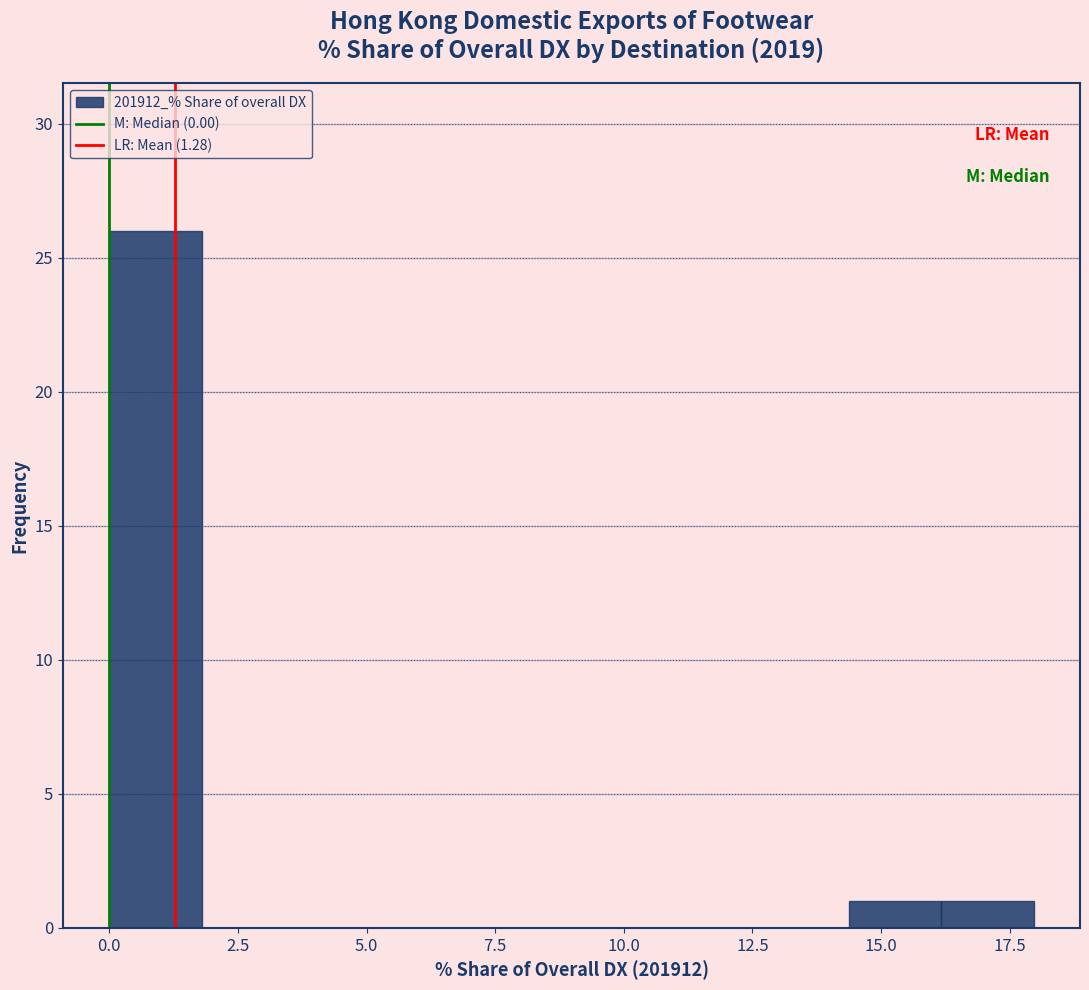

Around what value on the x-axis is the tallest bar? Give the approximate position of its centre, as read against the axis.

1.0